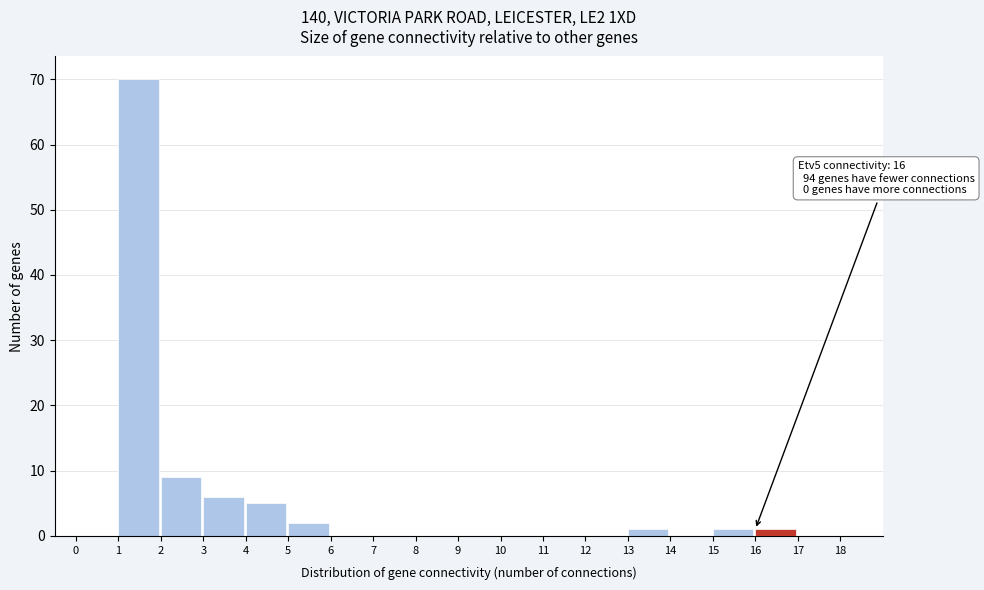

Which range on the x-axis has the tallest bar?

1 to 2